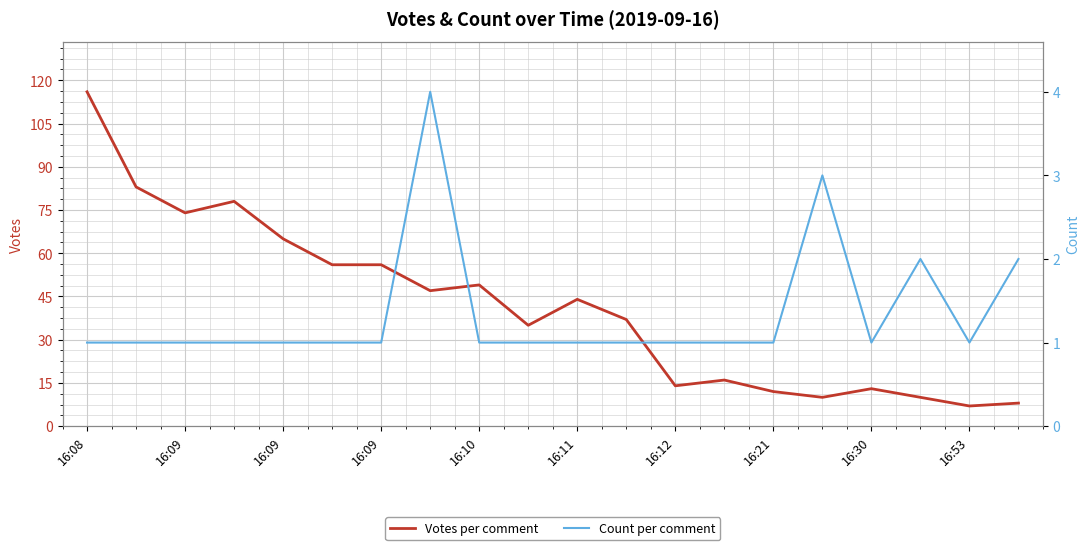

Is this an area chart (filled region under the line)?

No